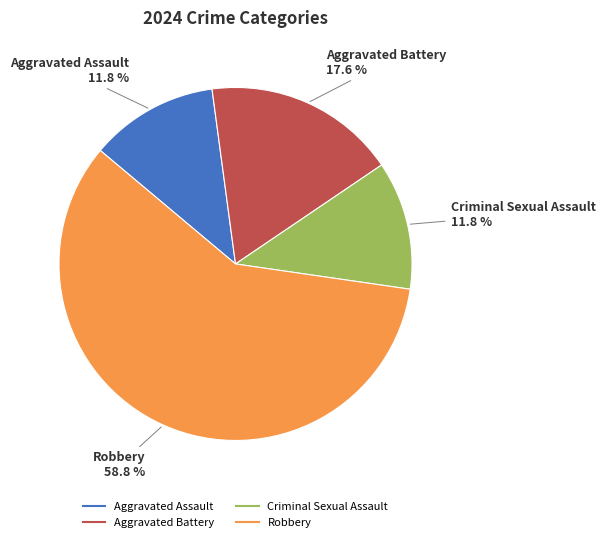

What is the total percentage of Robbery and Criminal Sexual Assault?

70.6%